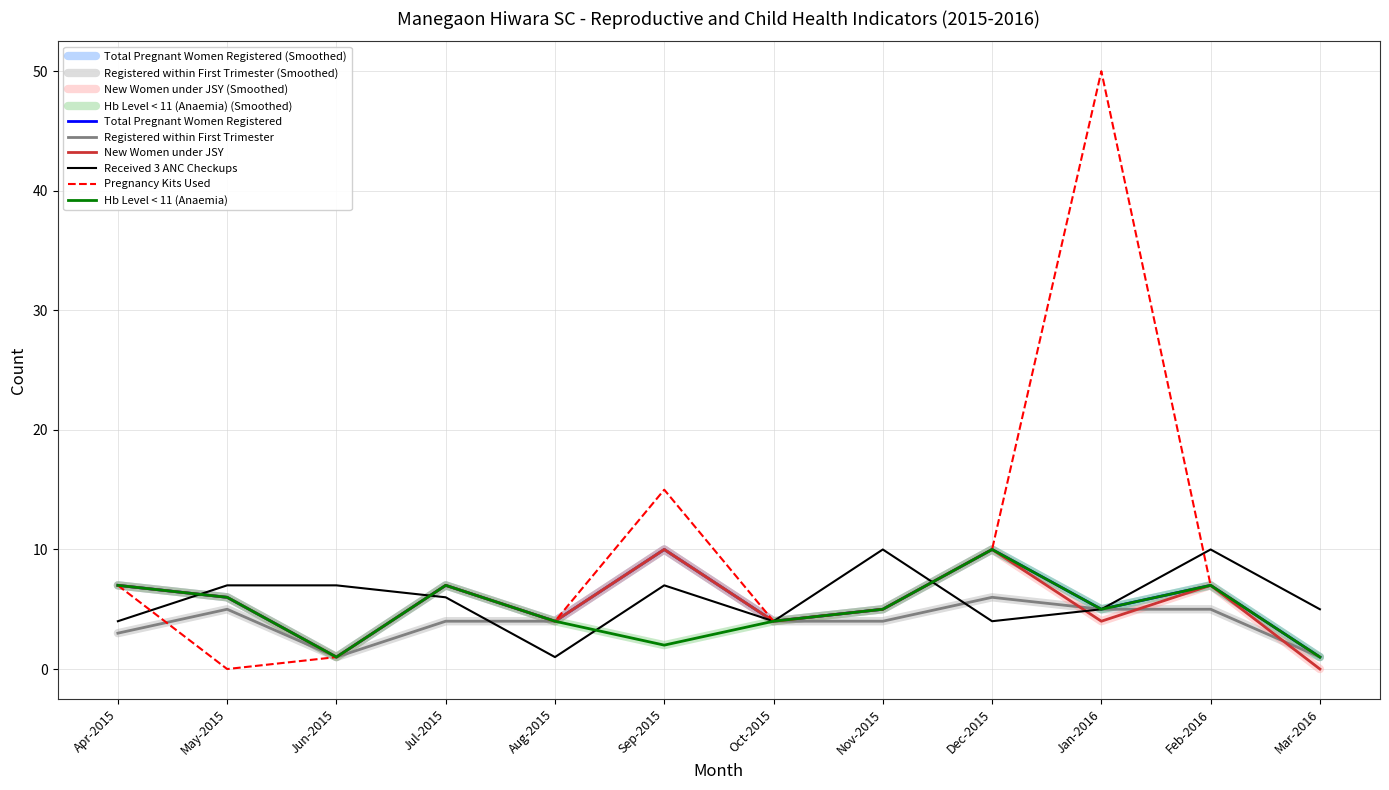

Is this an area chart (filled region under the line)?

No